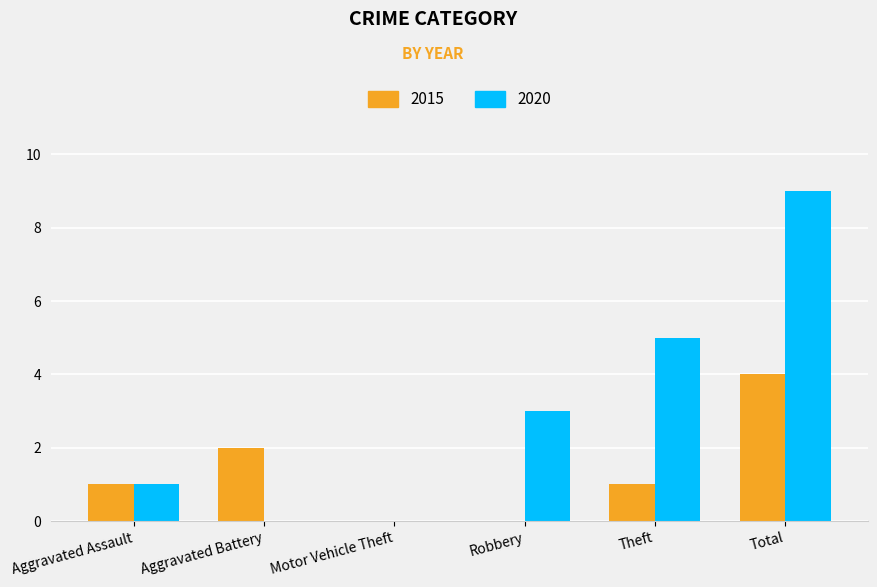

Is it true that 2020 equals 1 at Robbery?

False